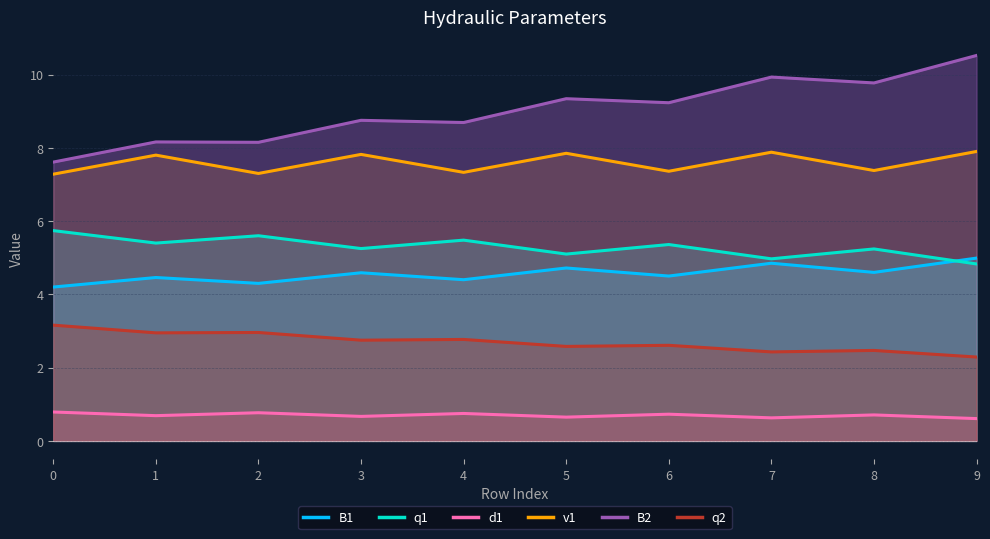

Which has a higher value, 1 or 8?

8